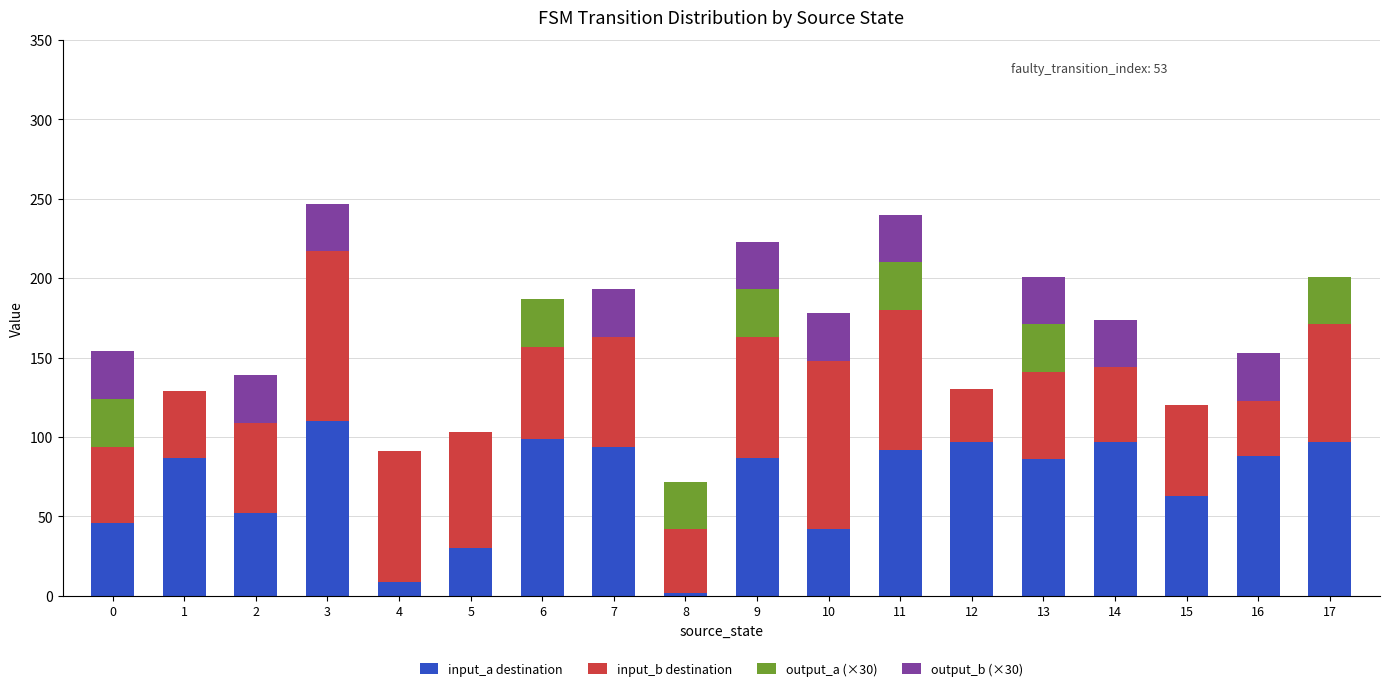

The input_a destination series shows 42 at 10. True or false?

True